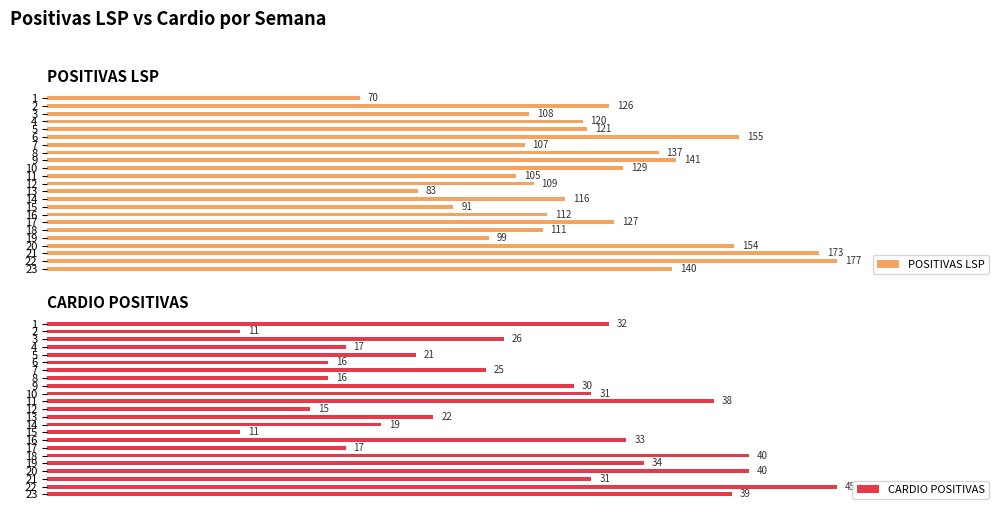

How many values in the CARDIO POSITIVAS series are below 26?

11